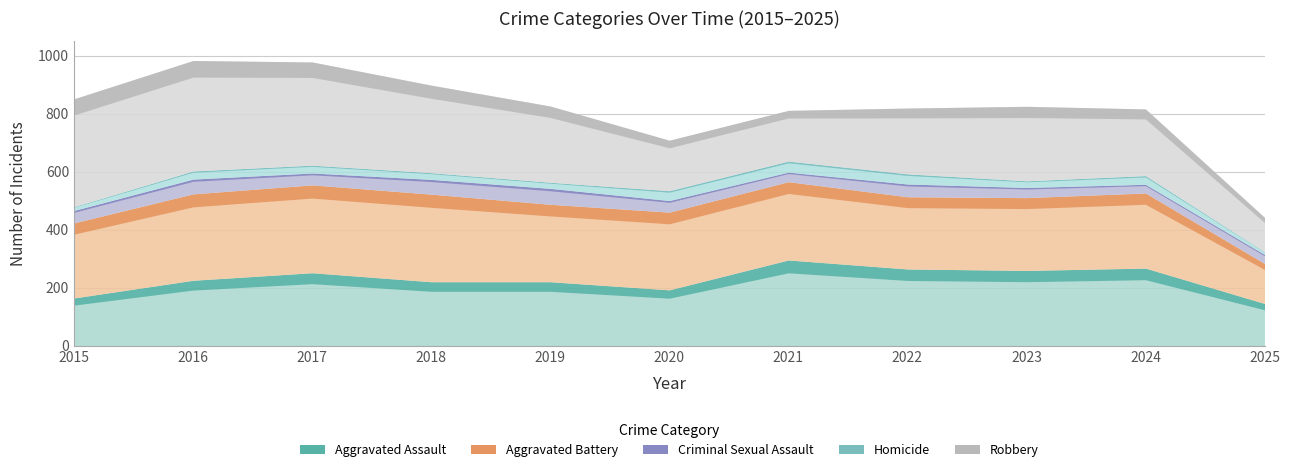

Which series has the largest total across all categories?

Aggravated Battery